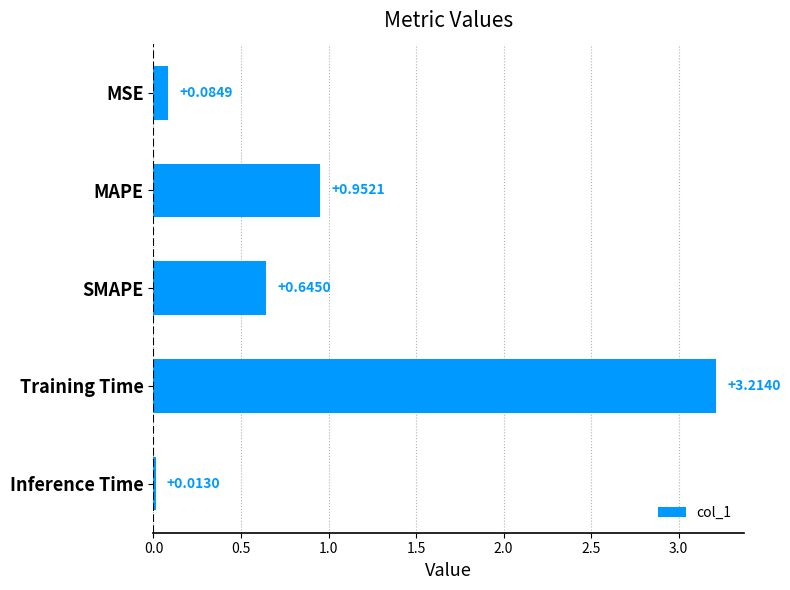

What is the sum of all values?

4.9